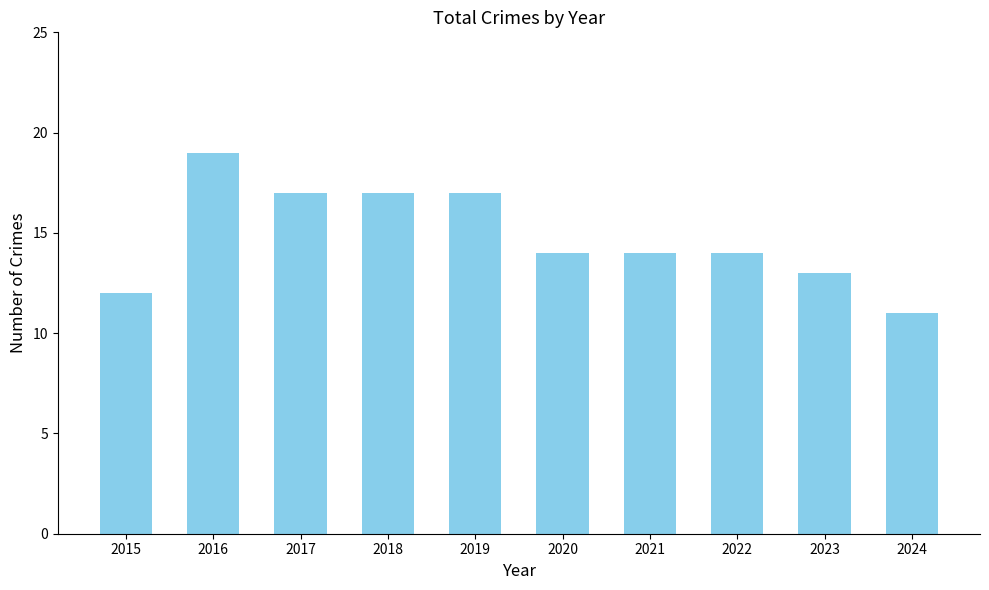

What is the greatest value displayed?

19